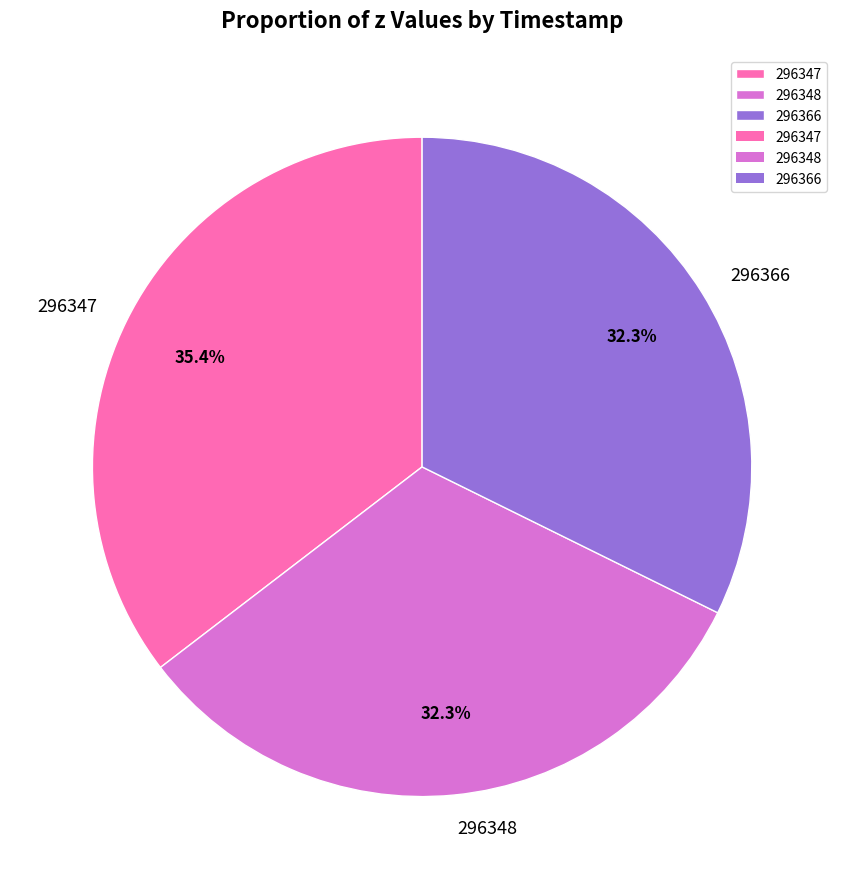

The 296366 slice represents 32% of the pie. True or false?

True